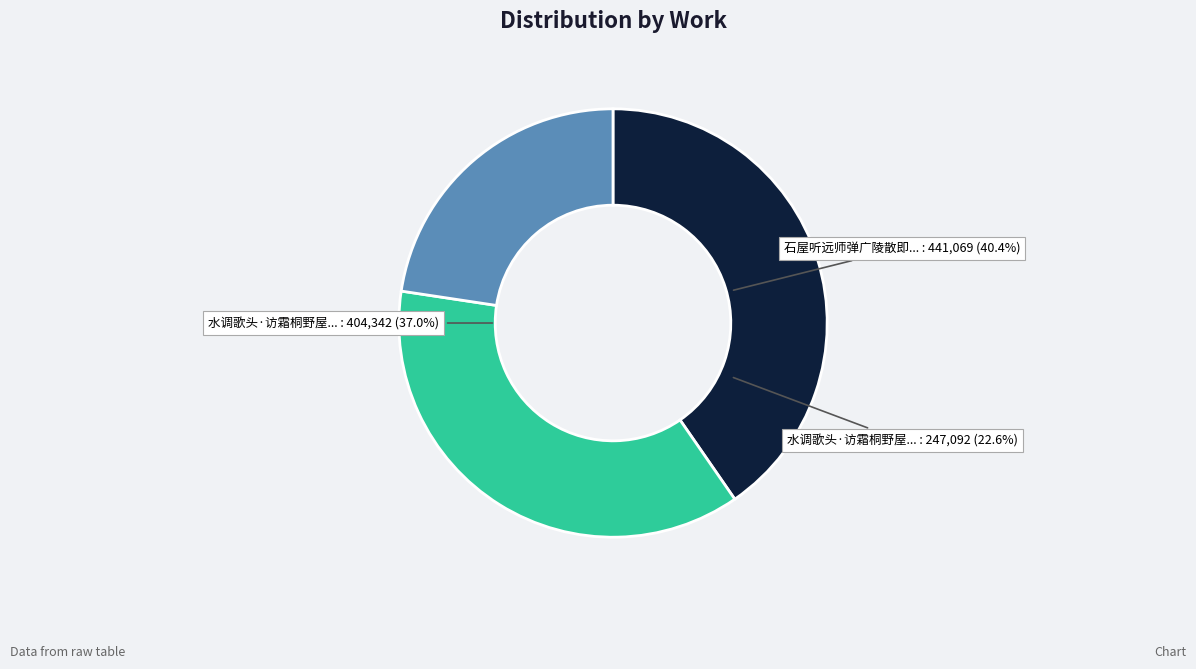

What is the change in value from 石屋听远师弹广陵散即席步莼客韵 to 水调歌头·访霜桐野屋听野翁话近况?

-193977